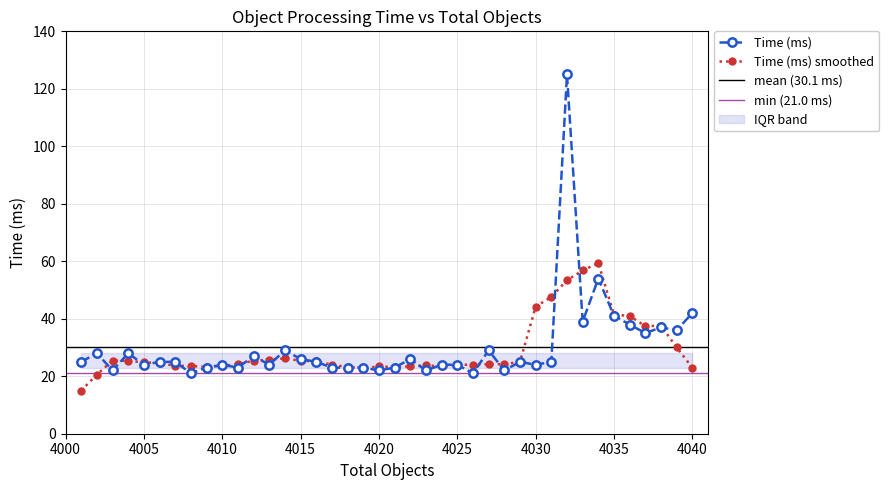

True or false: Time (ms) smoothed has more than 1 interior local peaks.

True